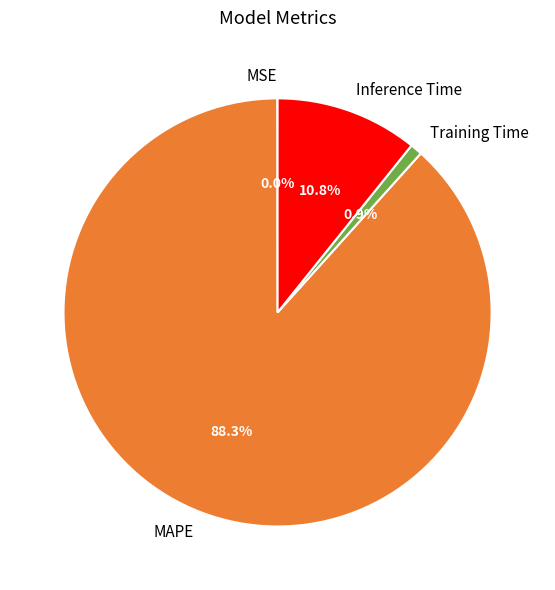

Is there a majority slice in this chart?

Yes